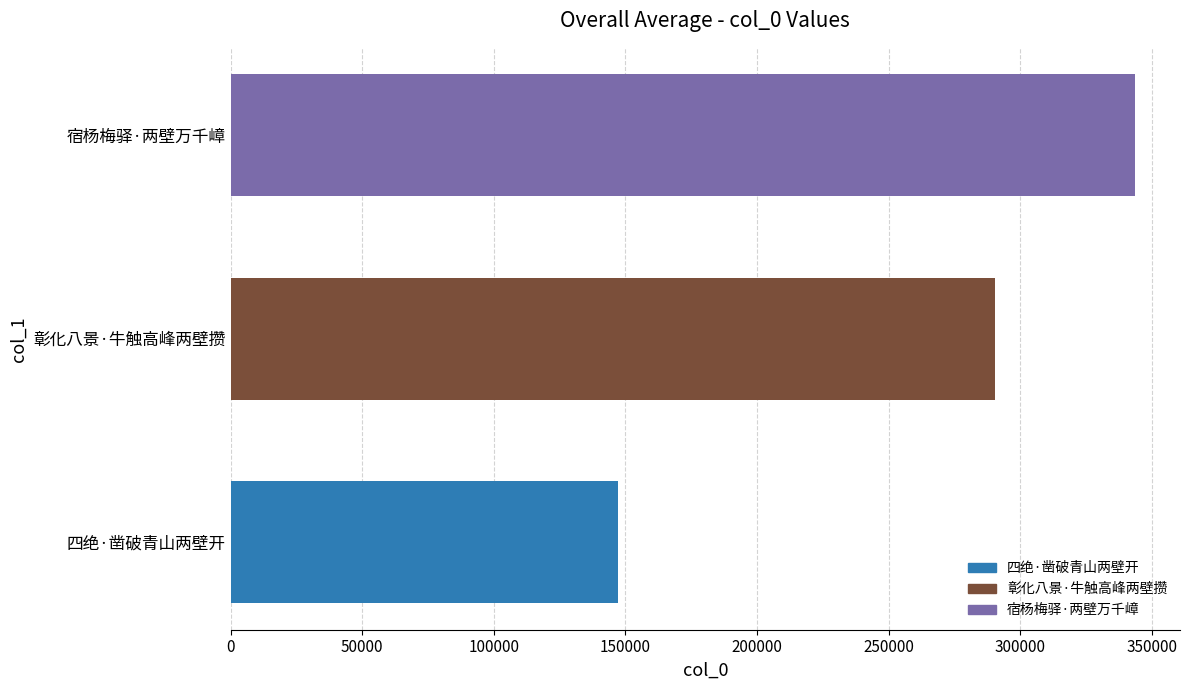

The chart shows a value of 263408 at 四绝·凿破青山两壁开. True or false?

False